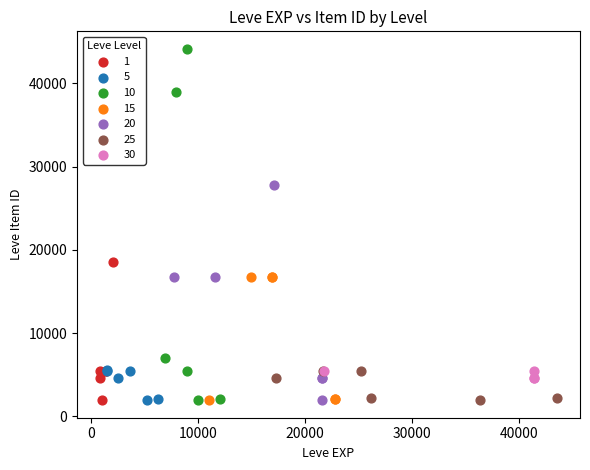

Which series reaches the maximum Y coordinate?

10